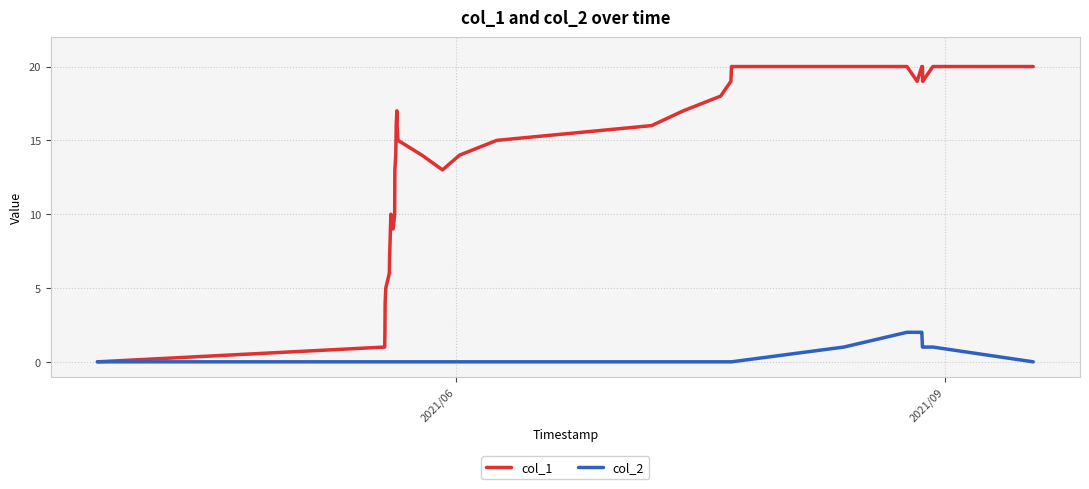

Which series has the widest spread of values?

col_1